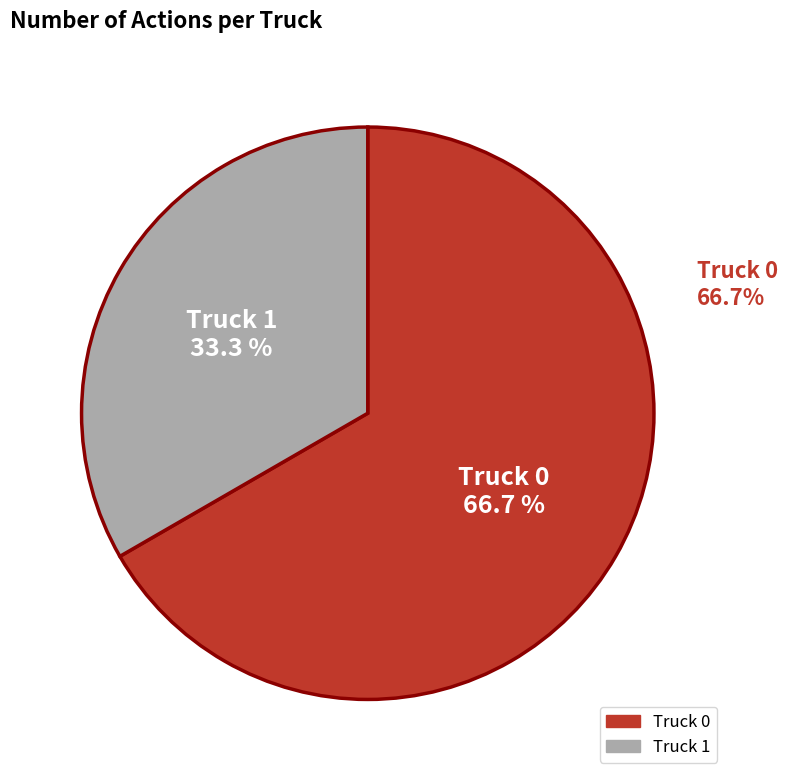

Combined, what portion of the pie is Truck 0 and Truck 1?

100.0%